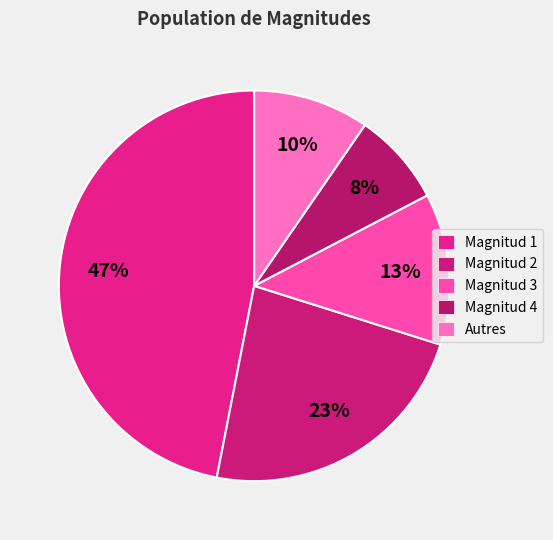

How many segments does this pie chart have?

5